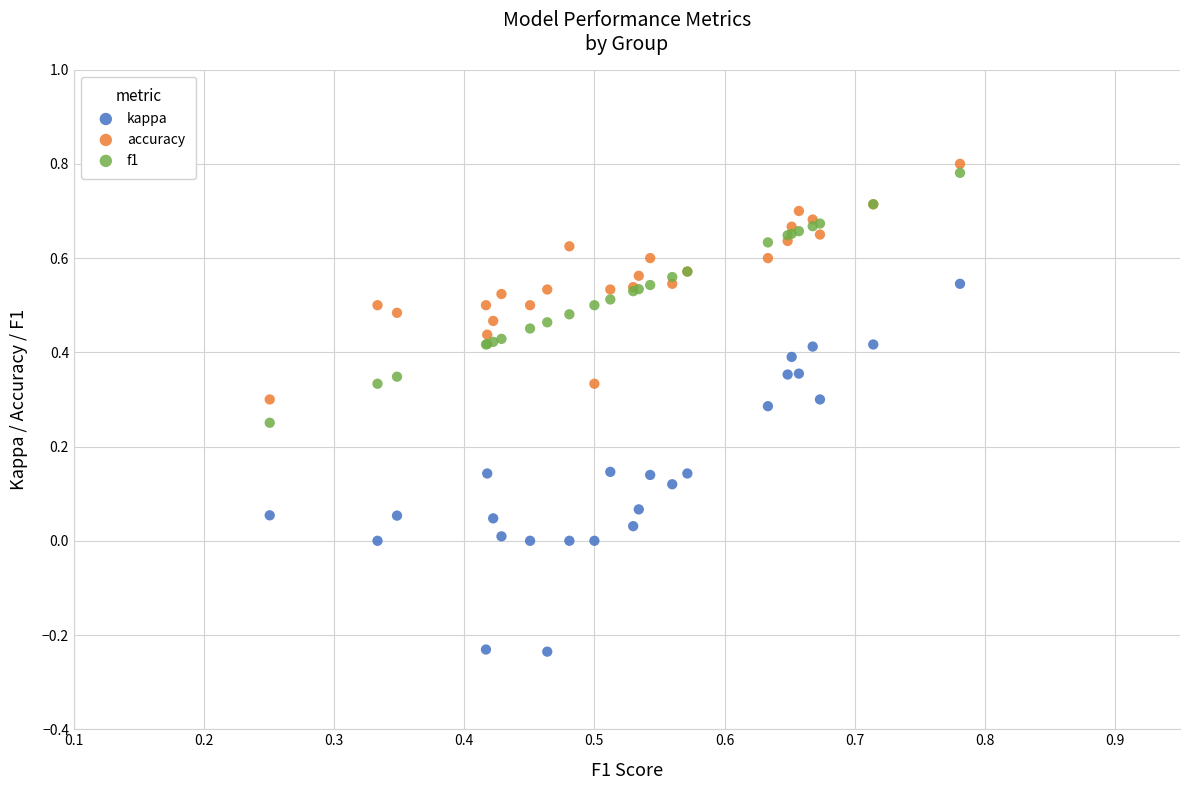

Which series reaches the maximum Y coordinate?

accuracy